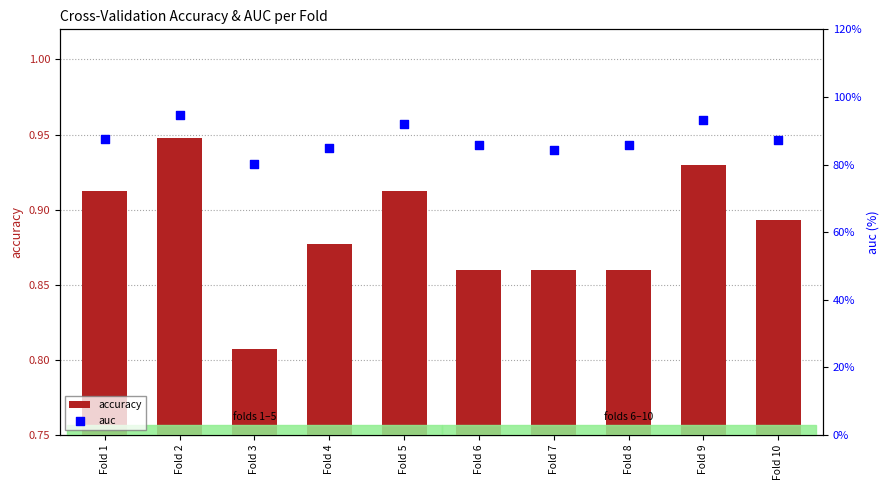

Which series contains the lowest Y value?

accuracy